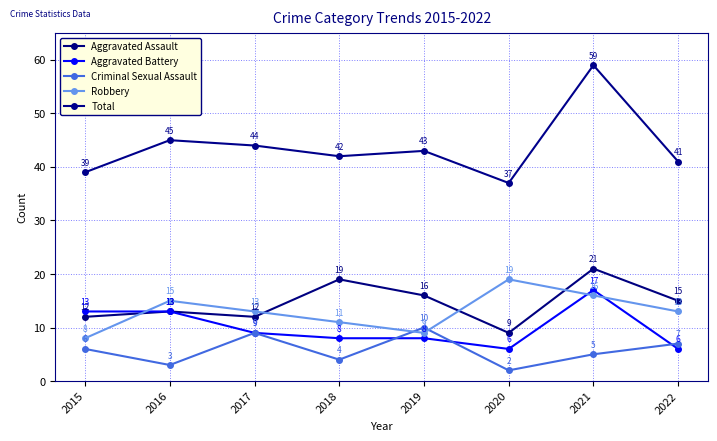

True or false: Aggravated Battery has a value of 13 at 2015.

True